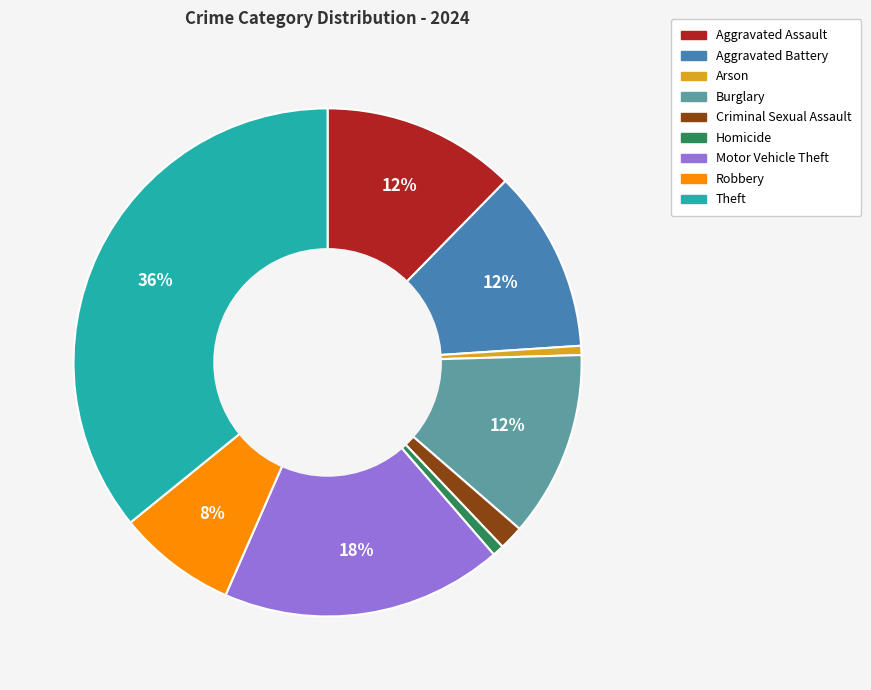

Does Theft account for over 50% of the chart?

No